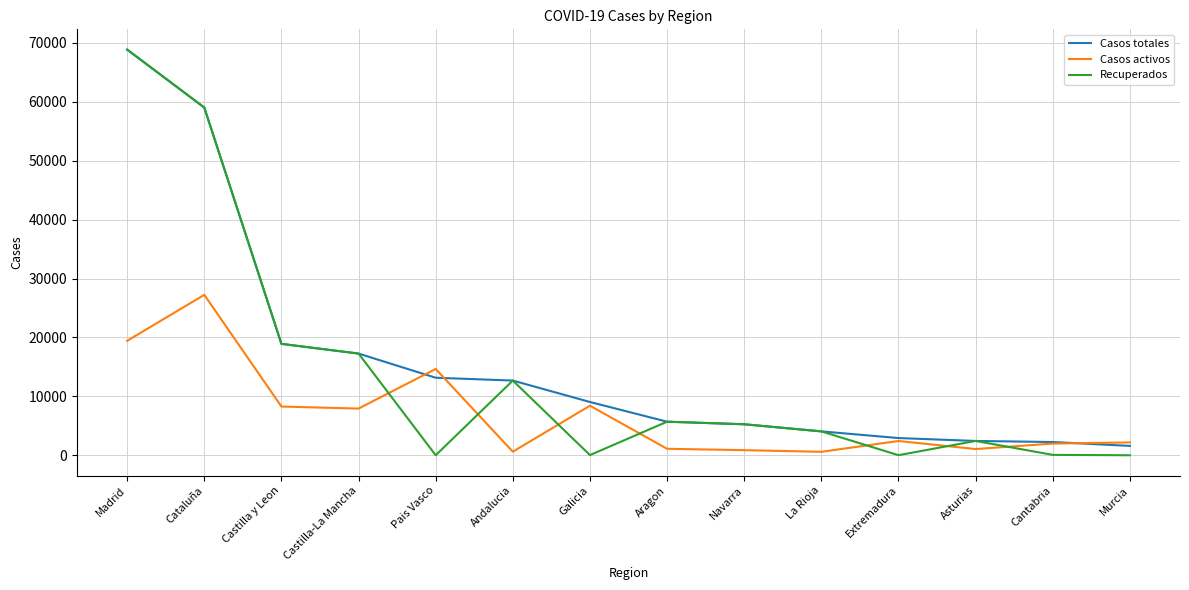

True or false: Casos activos and Casos totales intersect in this chart.

True